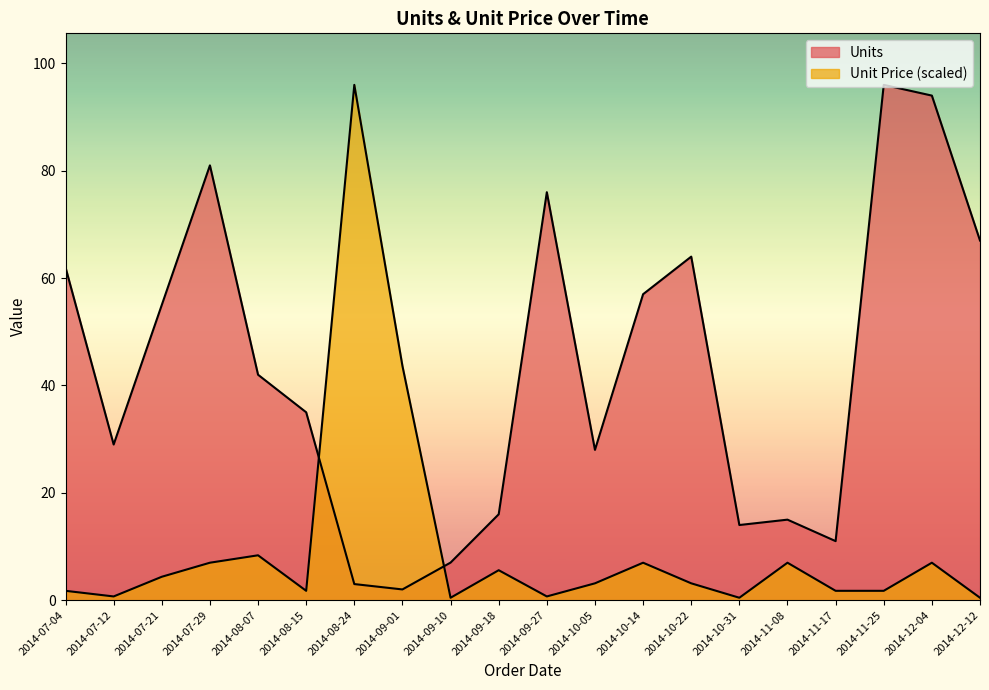

Which series has the largest range (max minus min)?

Unit Price